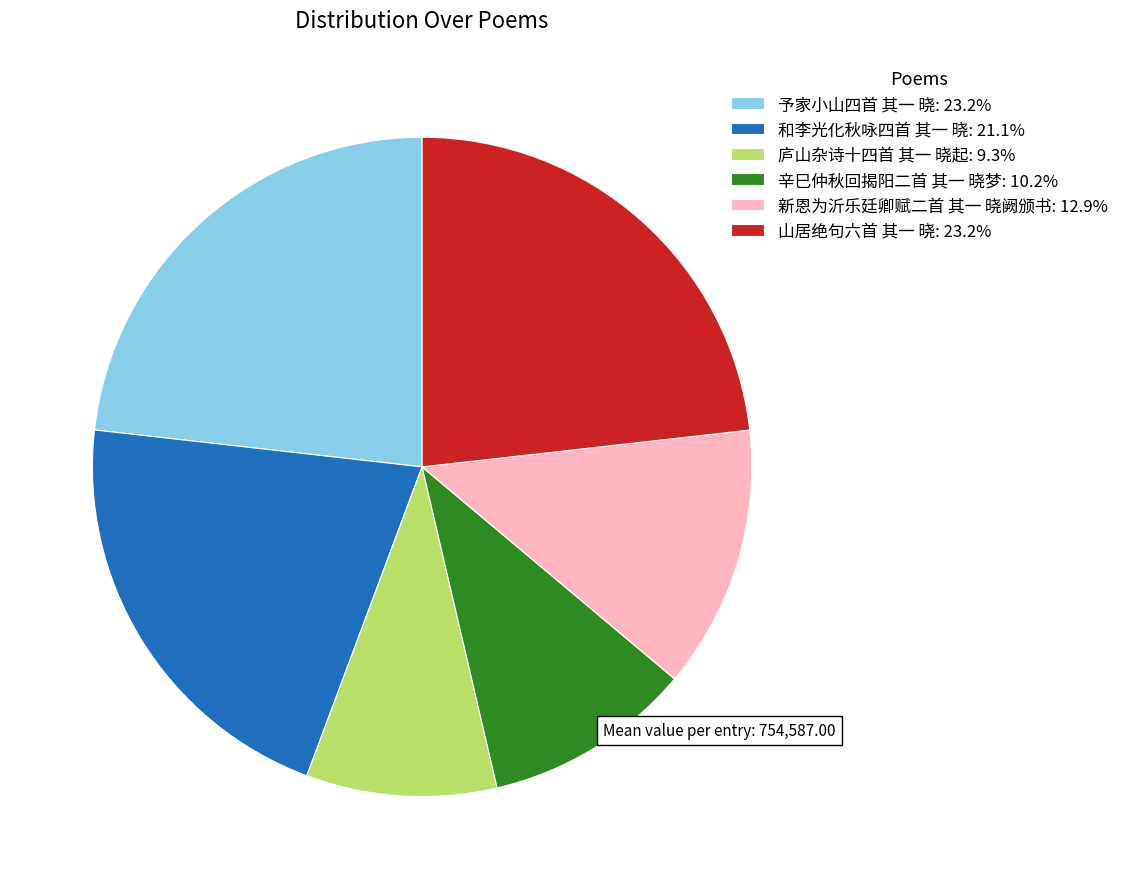

Is there a majority slice in this chart?

No